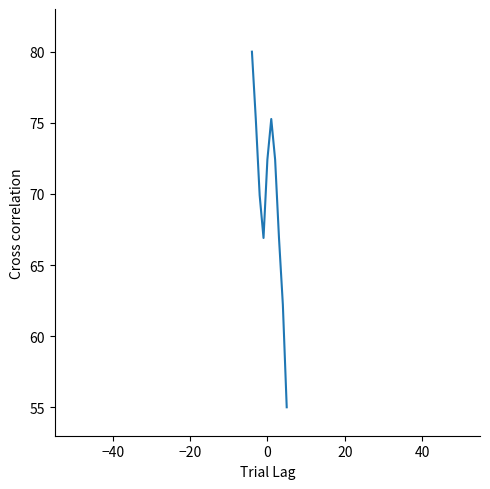

What is the minimum value shown in the chart?

55.0